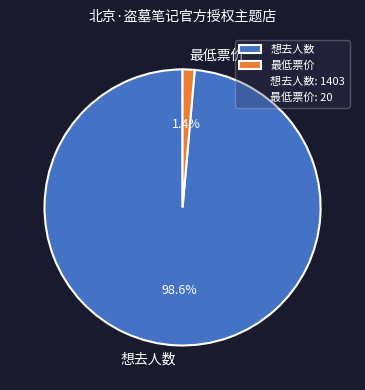

Which slice represents more than half of the pie?

想去人数